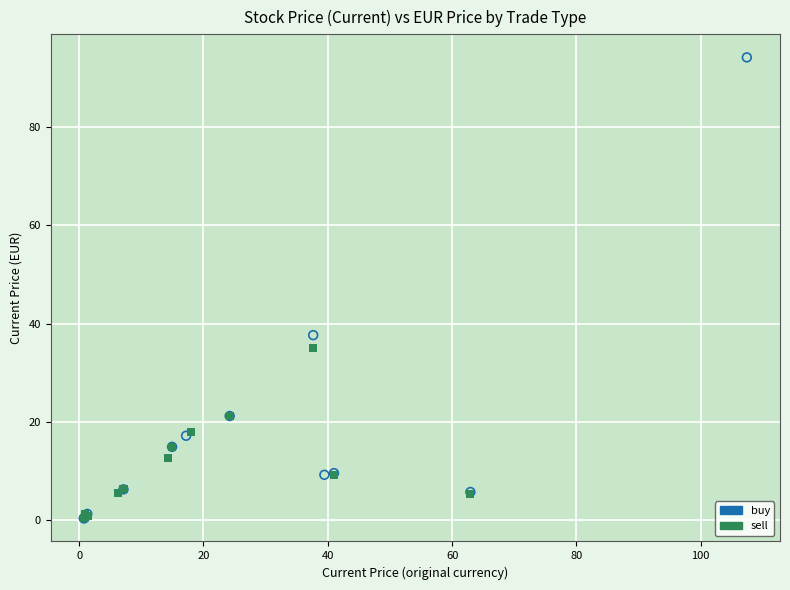

Which series reaches the maximum Y coordinate?

buy